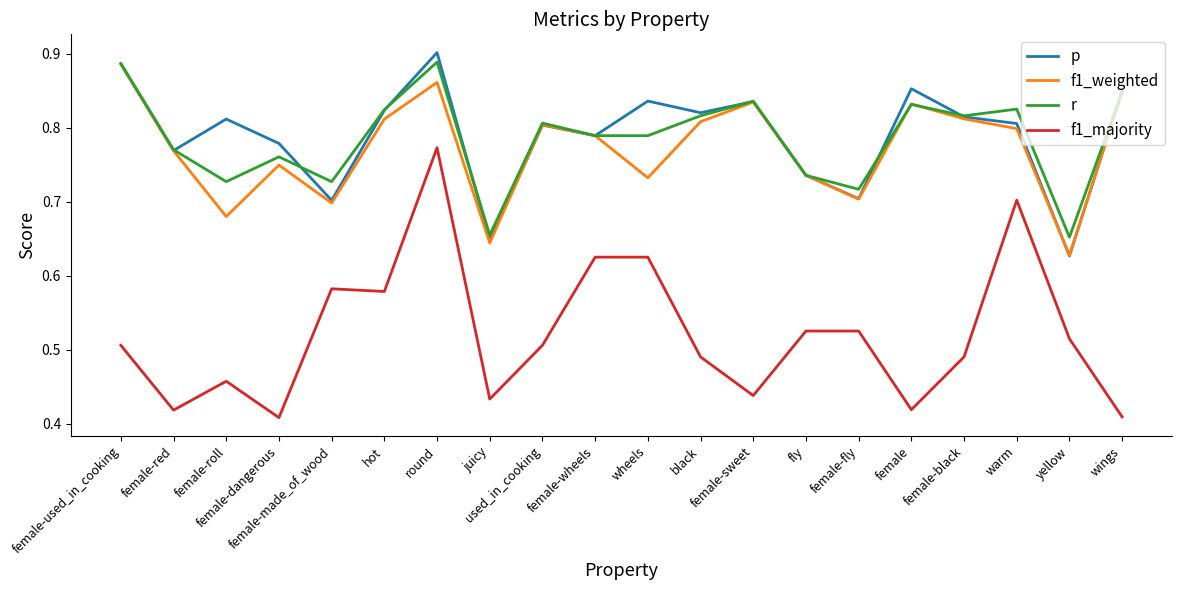

Is the value of f1_majority at female greater than the value of p at black?

No